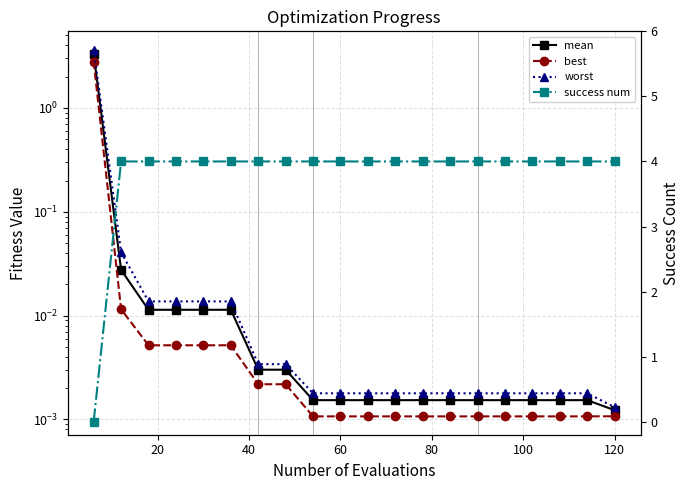

True or false: mean has a value of 0.0 at 16.

False